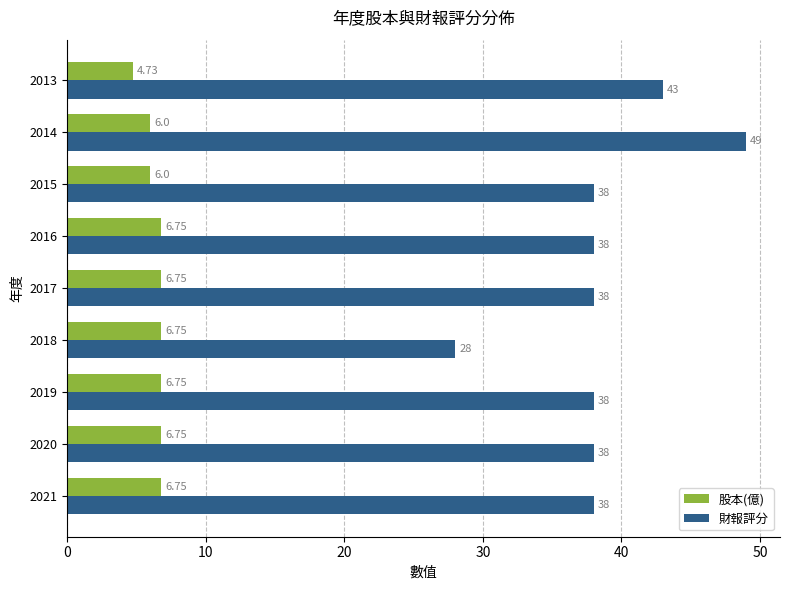

Which series has the largest range (max minus min)?

財報評分